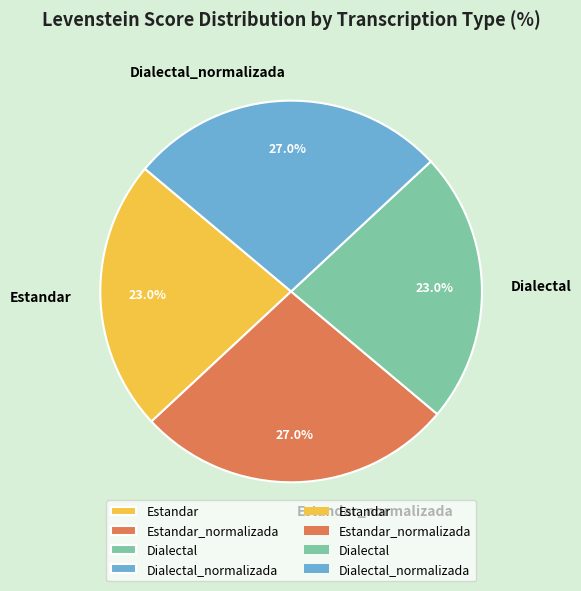

To the nearest percent, what percentage of the pie is Dialectal?

23%